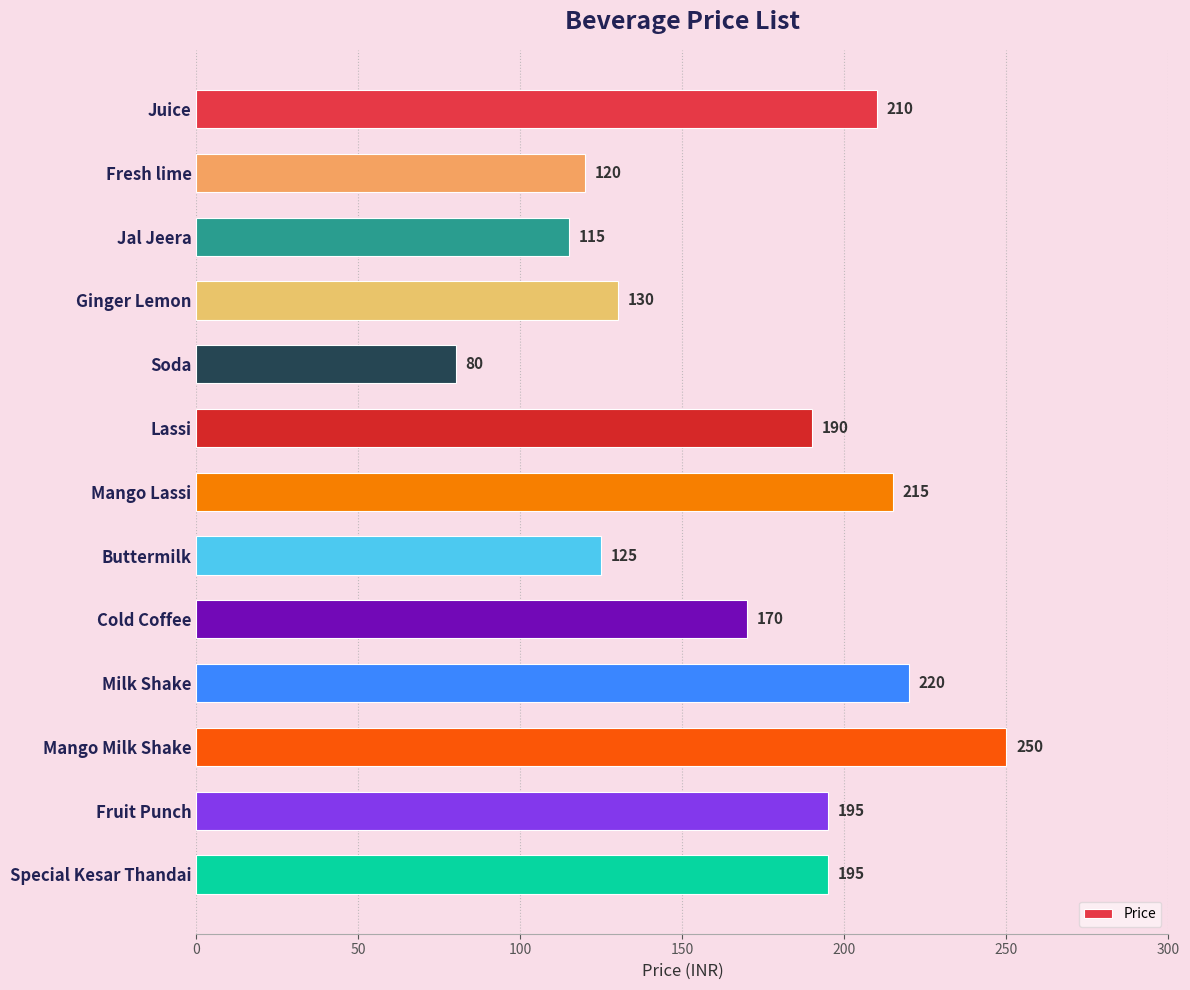

What is the label of the 11th bar from the top?

Mango Milk Shake